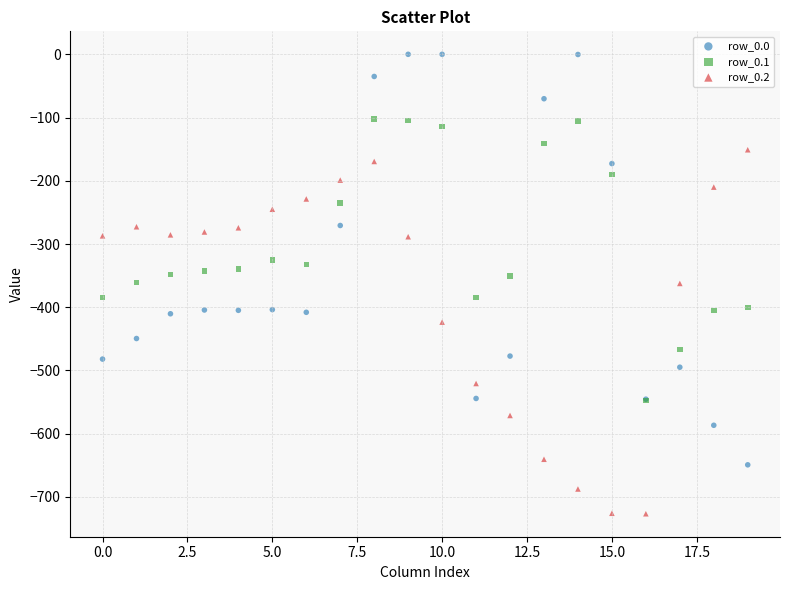

Which series reaches the maximum Y coordinate?

row_0.0